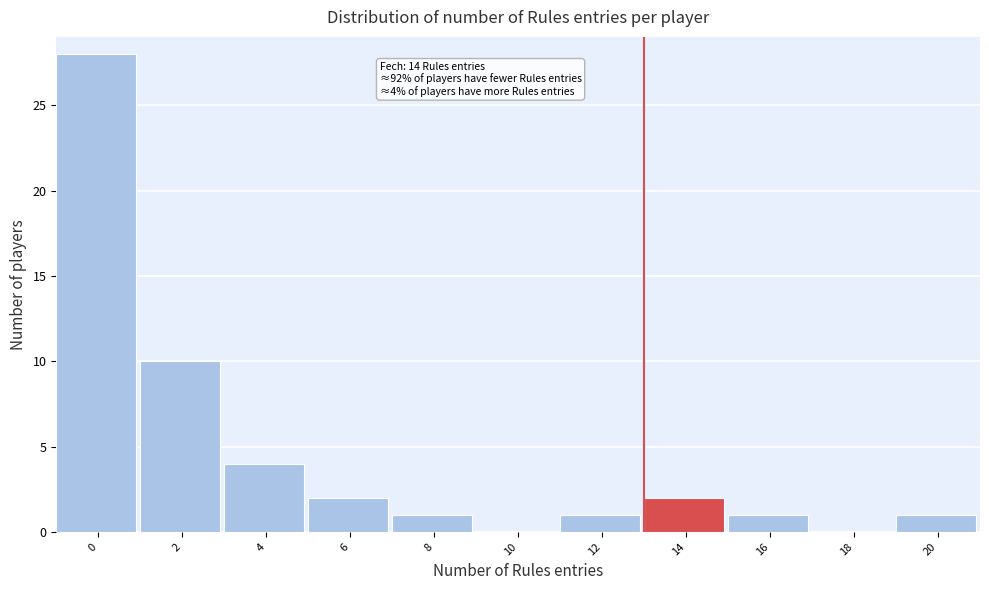

Reading left to right, extract all data points from this chart.

0=28	2=10	4=4	6=2	8=1	10=0	12=1	14=2	16=1	18=0	20=1